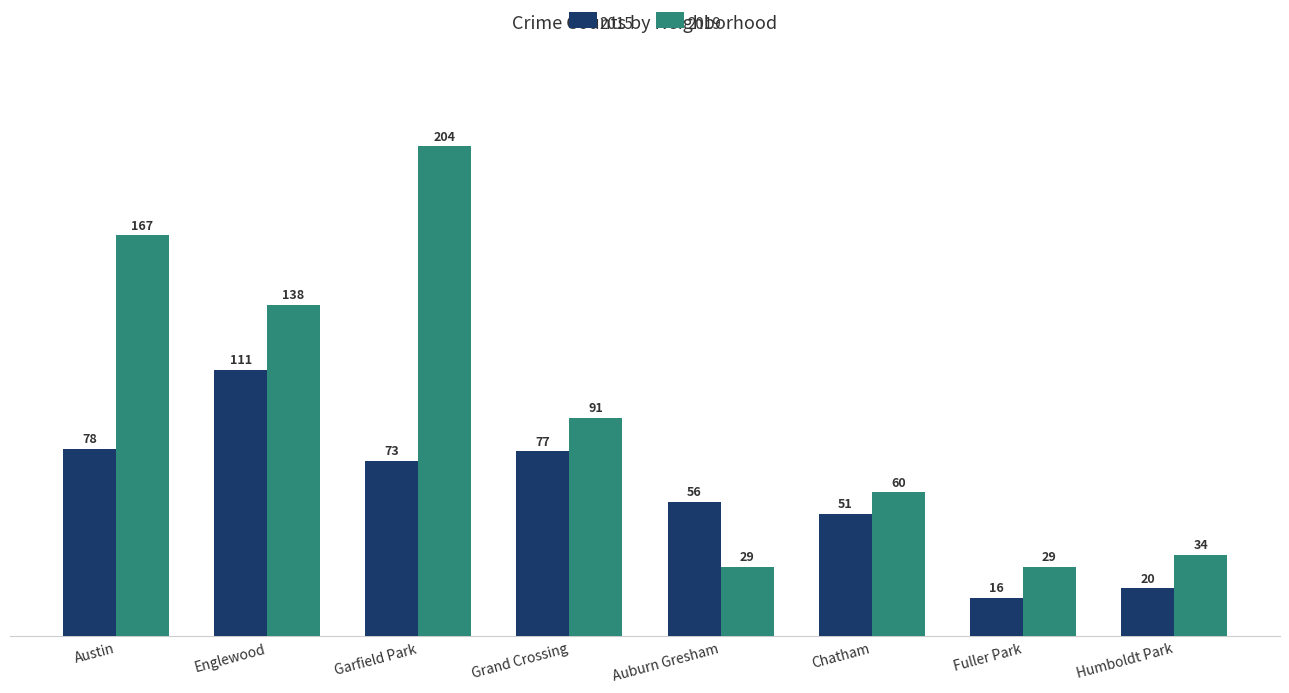

How many values in the 2015 series are below 73?

4